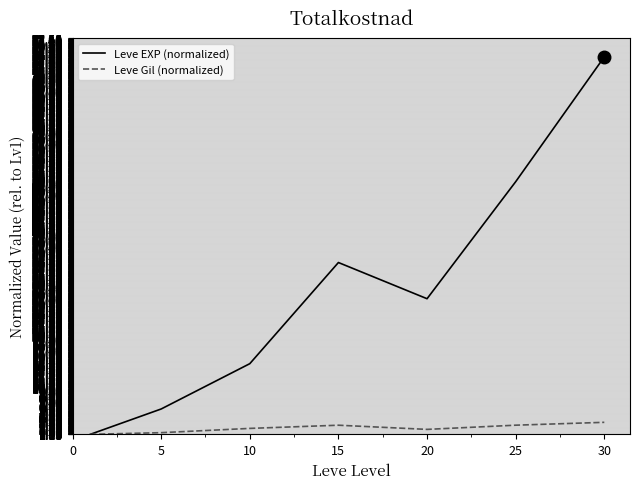

Which series has the largest total across all categories?

Leve EXP (normalized)